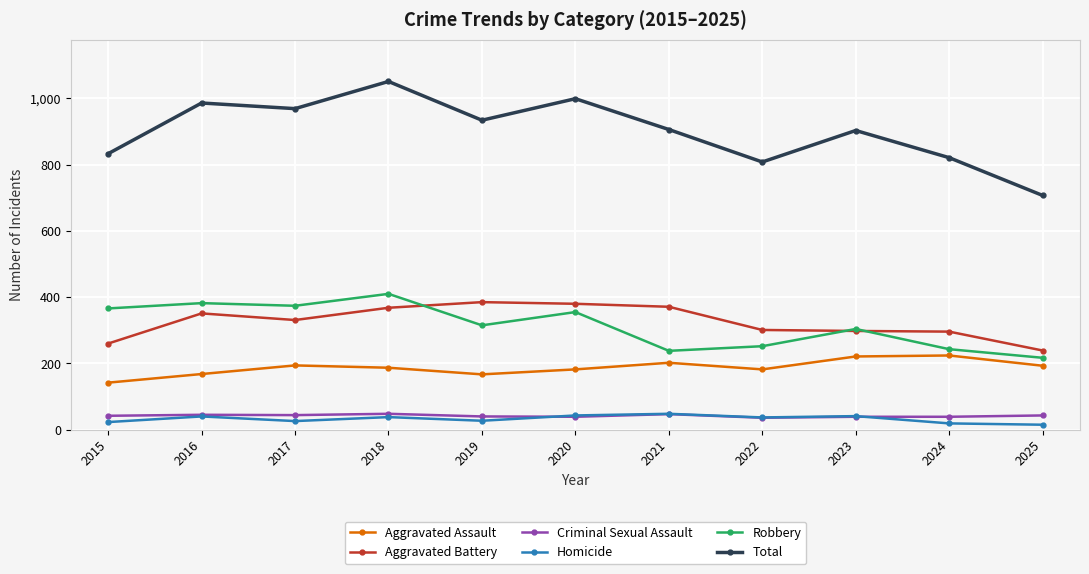

True or false: Aggravated Assault and Robbery intersect in this chart.

False